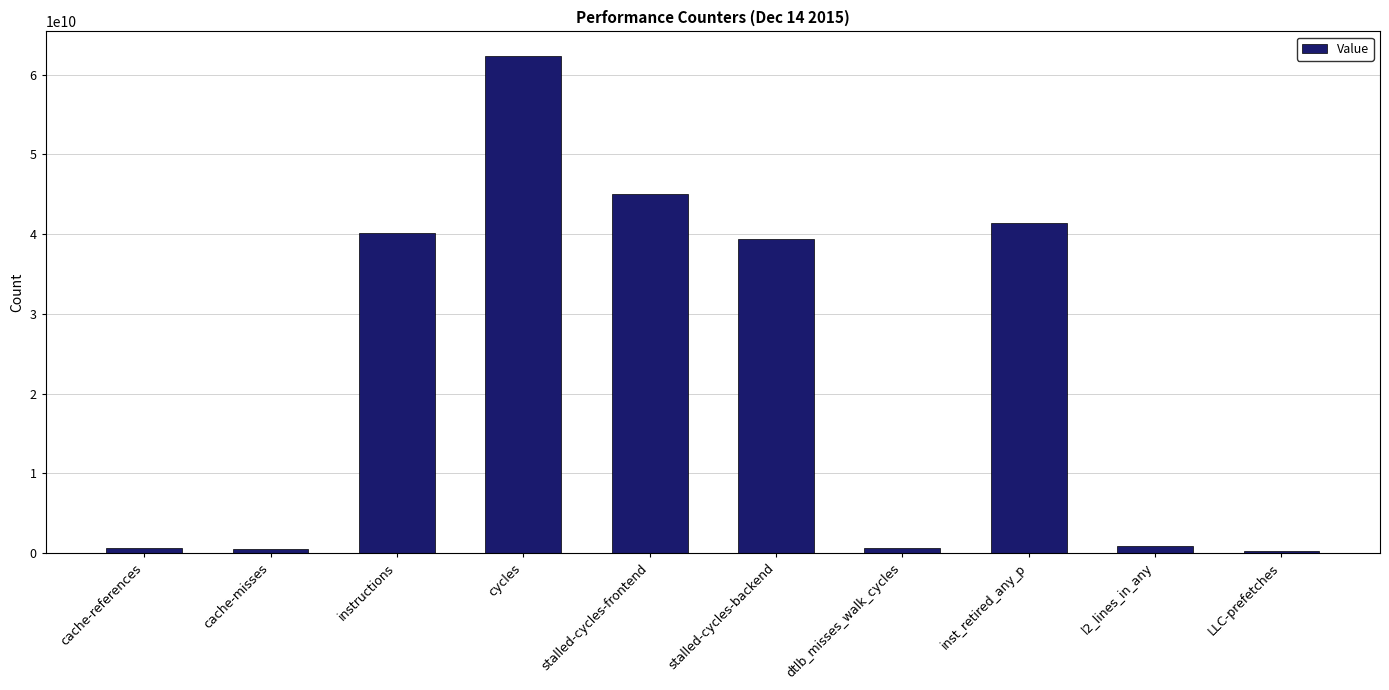

At which category does the chart reach its peak across all series?

cycles